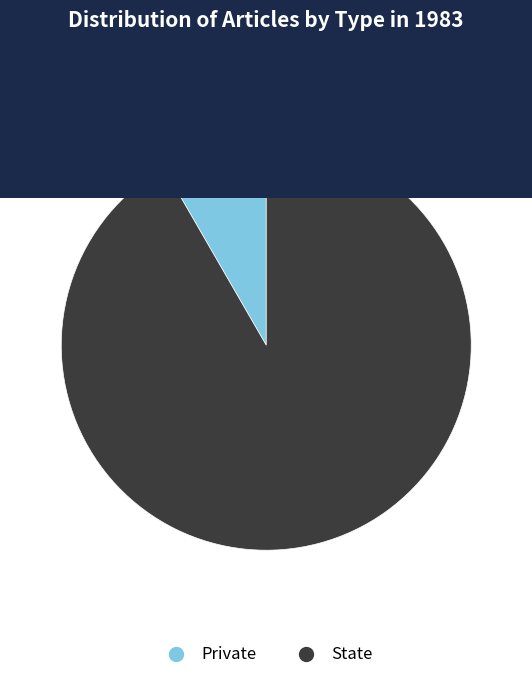

What is the largest slice in the pie chart?

State